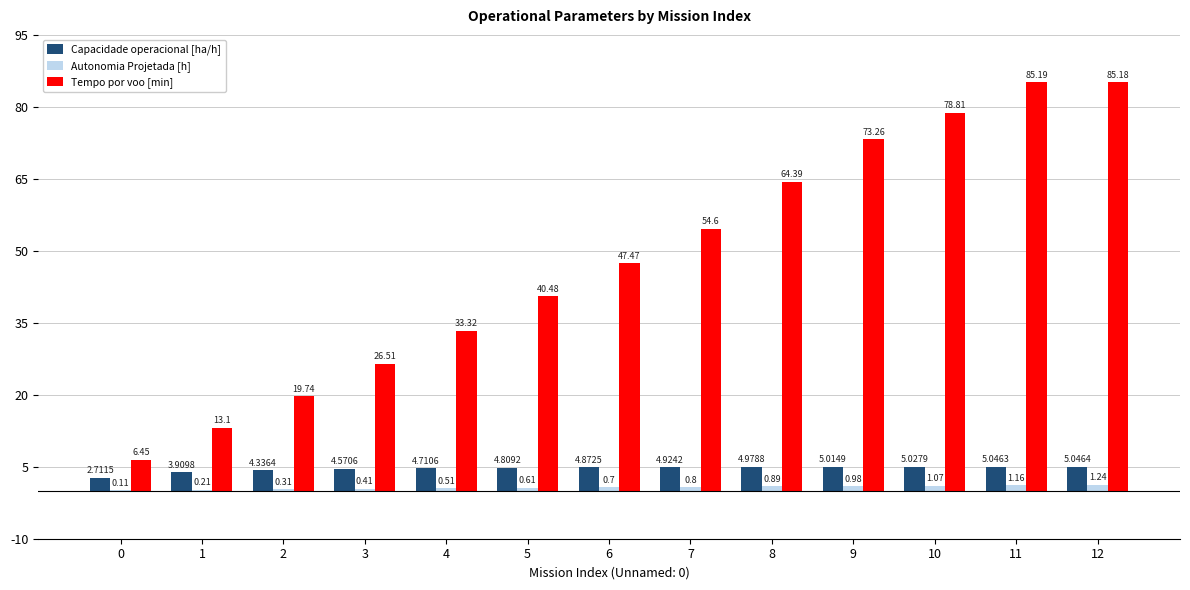

How many groups of bars are there?

13